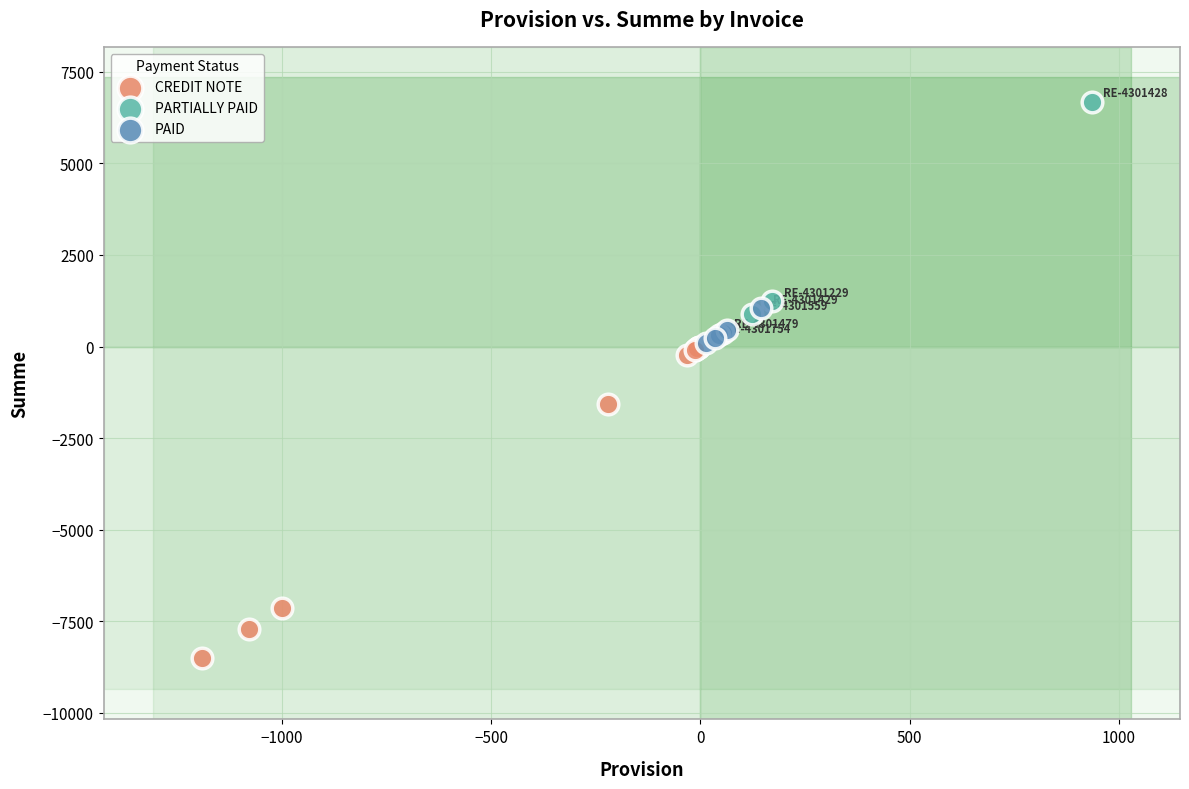

Which series has the widest spread of Y values?

CREDIT NOTE